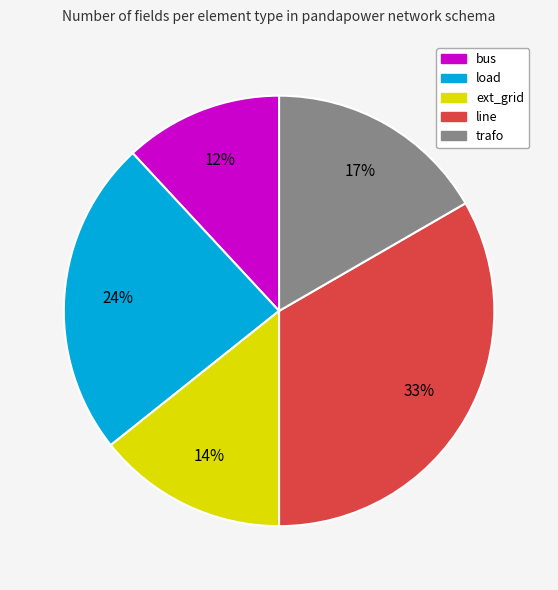

The bus slice represents 12% of the pie. True or false?

True